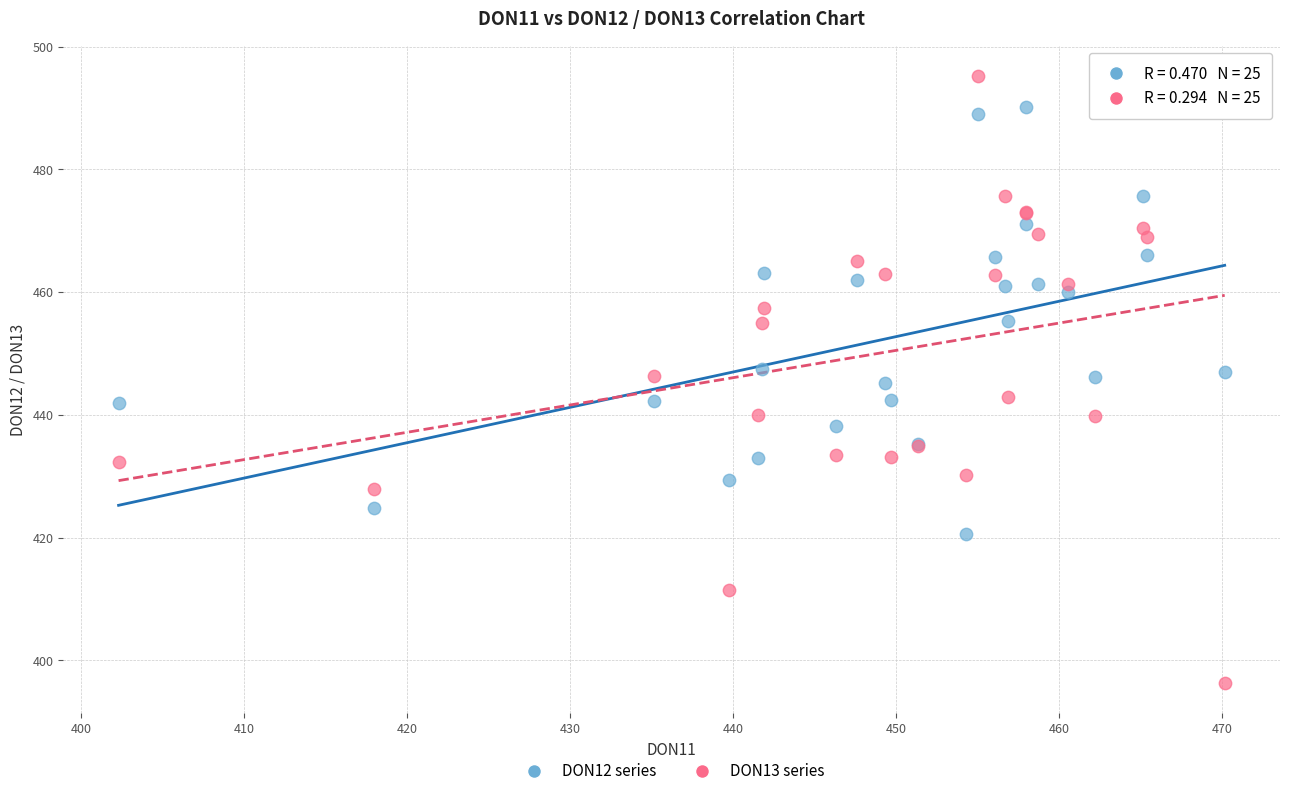

Which series has the widest spread of Y values?

DON13 series